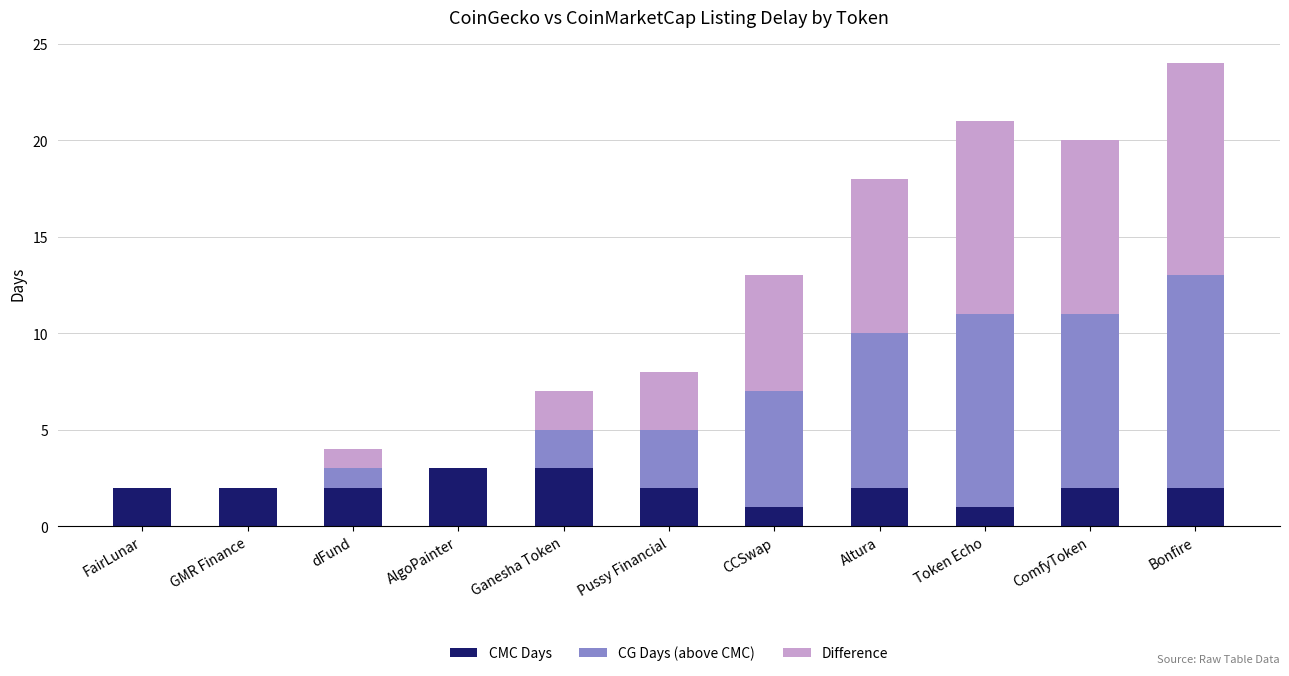

What is the total value across all series at Altura?

18